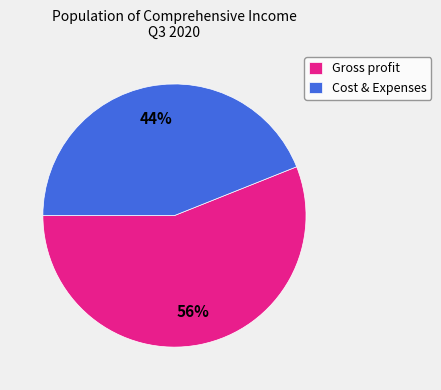

To the nearest percent, what percentage of the pie is Cost & Expenses?

44%